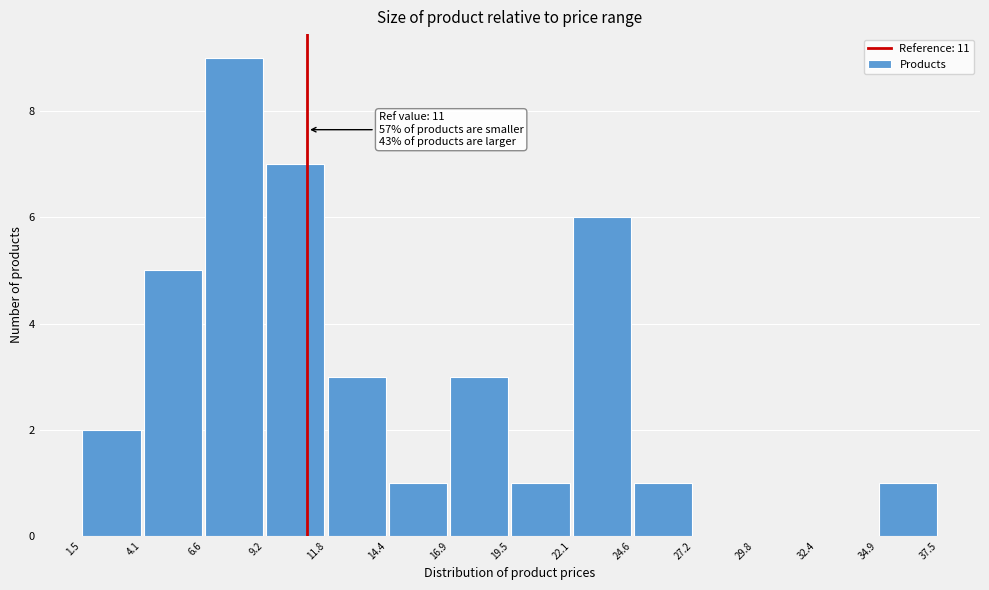

Over which range of the x-axis is the bar tallest?

6.6 to 9.2